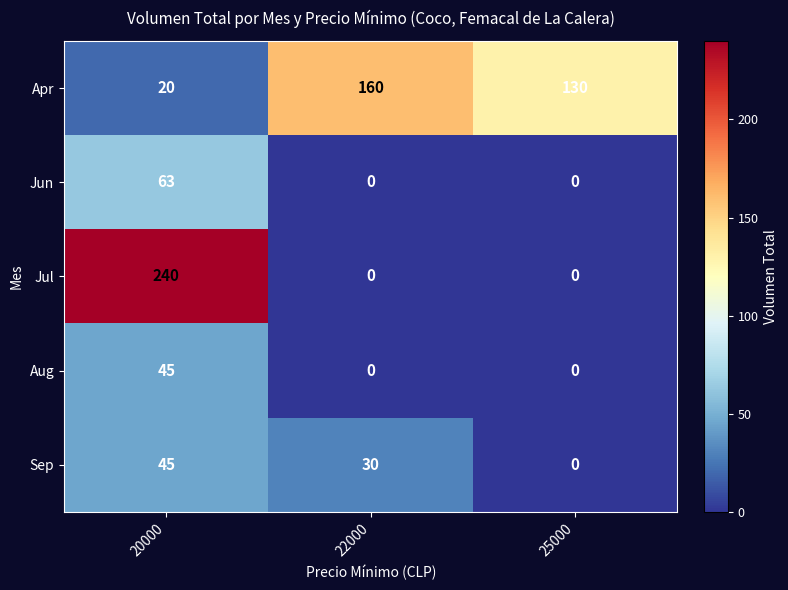

Count the Jun values in the range 0 to 63.

3